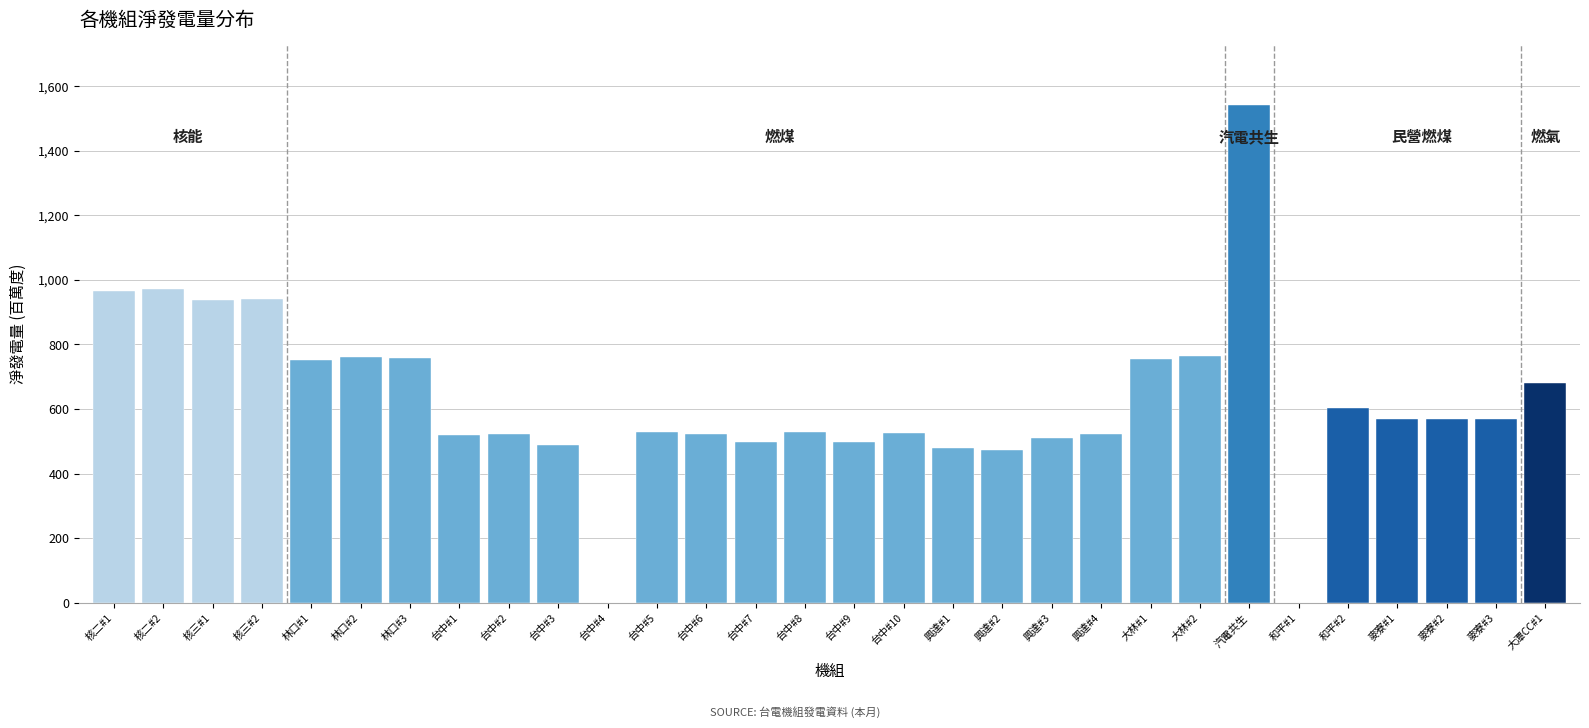

What is the maximum value shown in the chart?

1541.5